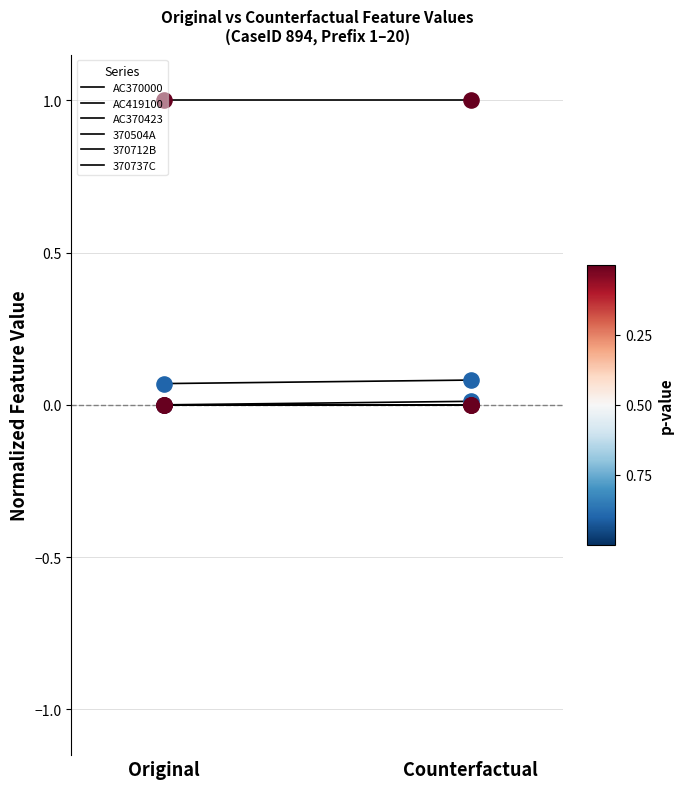

Is the value of 370712B at Original greater than the value of 370504A at Counterfactual?

No